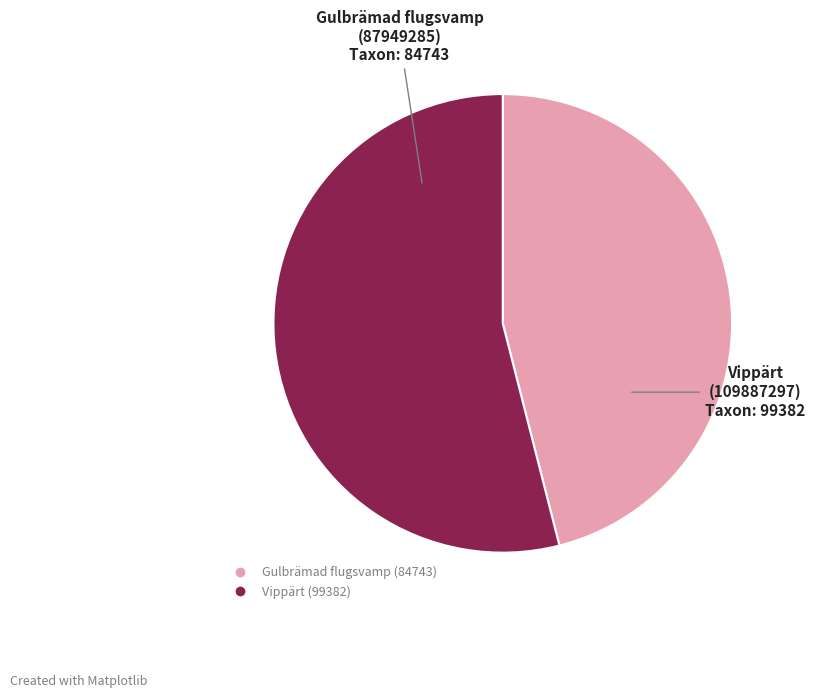

Does any single category account for the majority?

Yes